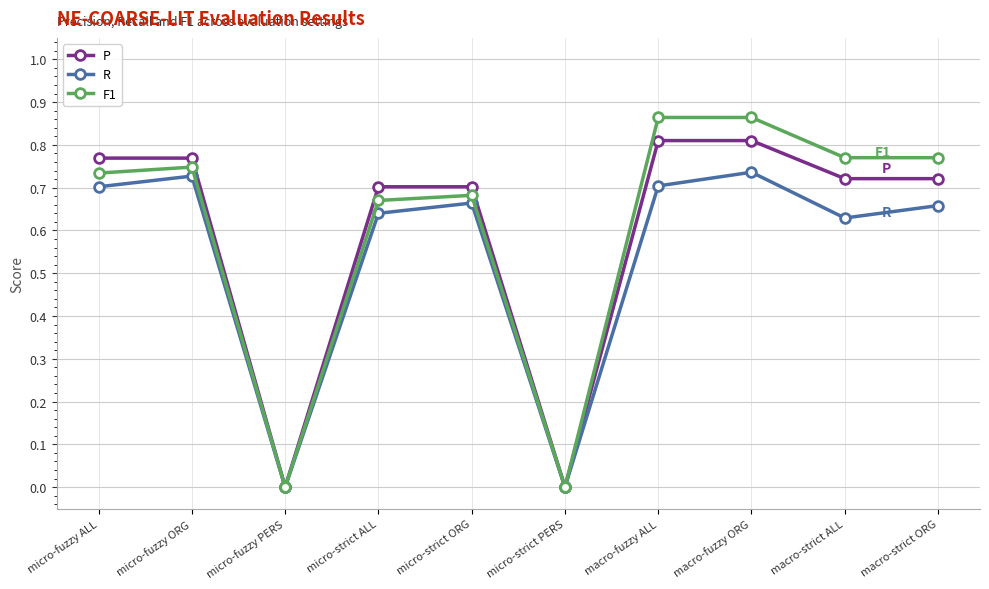

Which series has the largest range (max minus min)?

F1